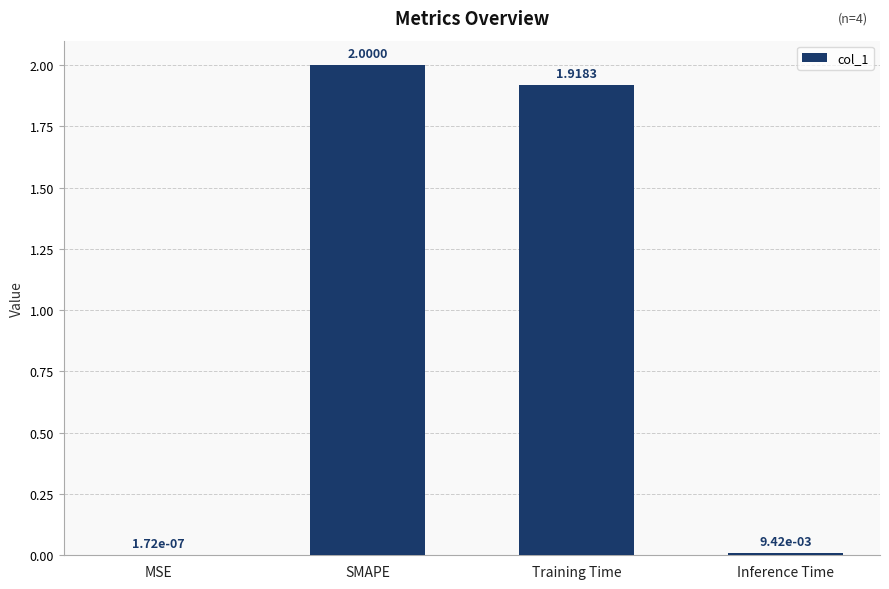

What is the ratio of the value at SMAPE to the value at Training Time?

1.0